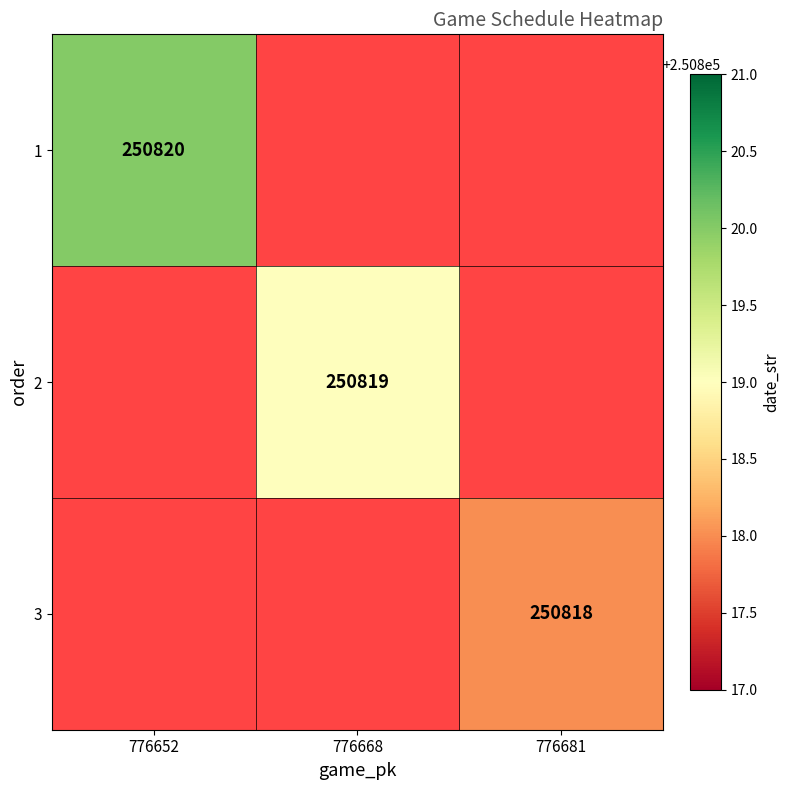

True or false: 3 has a value of 250818 at 776681.

True